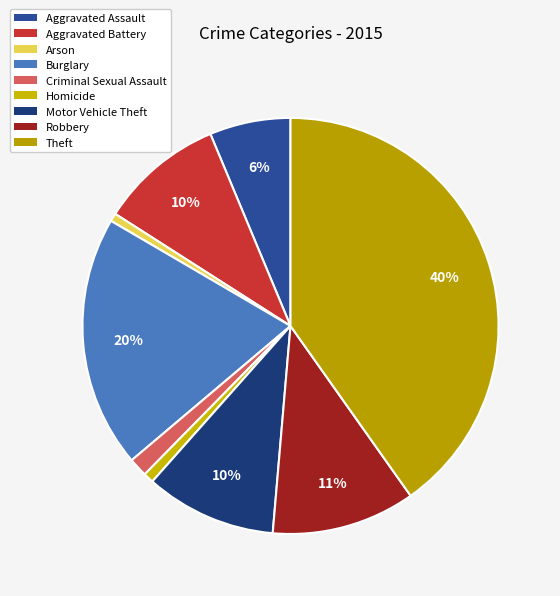

What percentage is NOT represented by Homicide?

99.2%